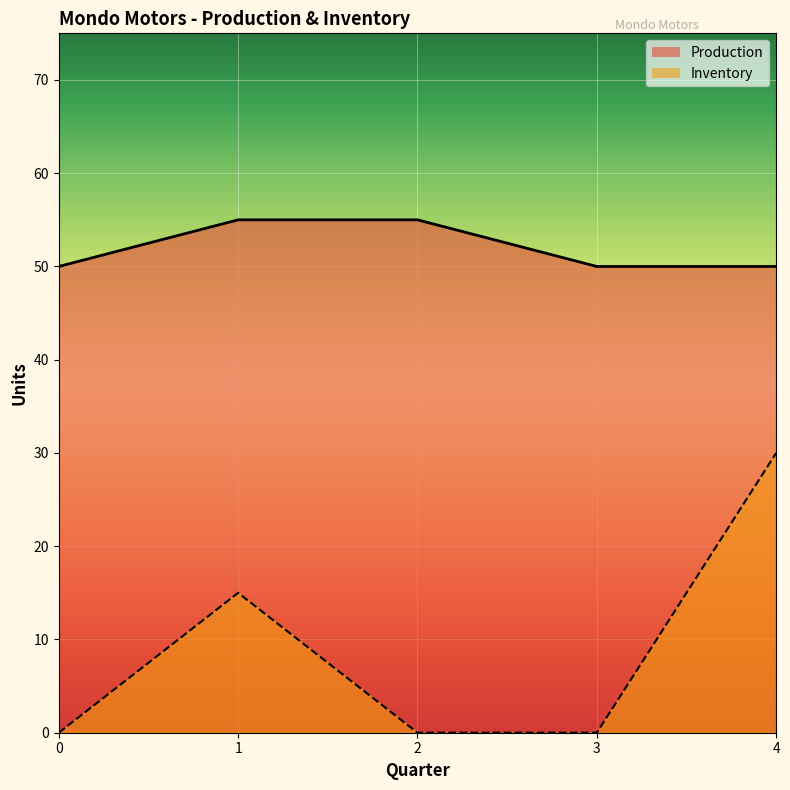

How many series are shown in this chart?

2